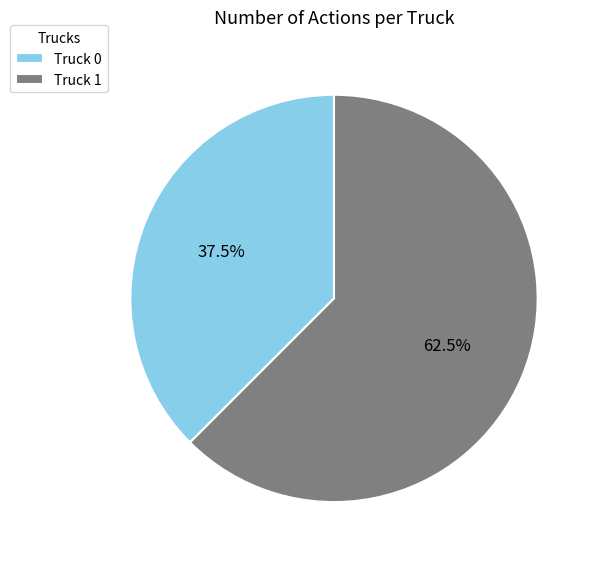

Do Truck 0 and Truck 1 together represent more than half of the pie?

Yes